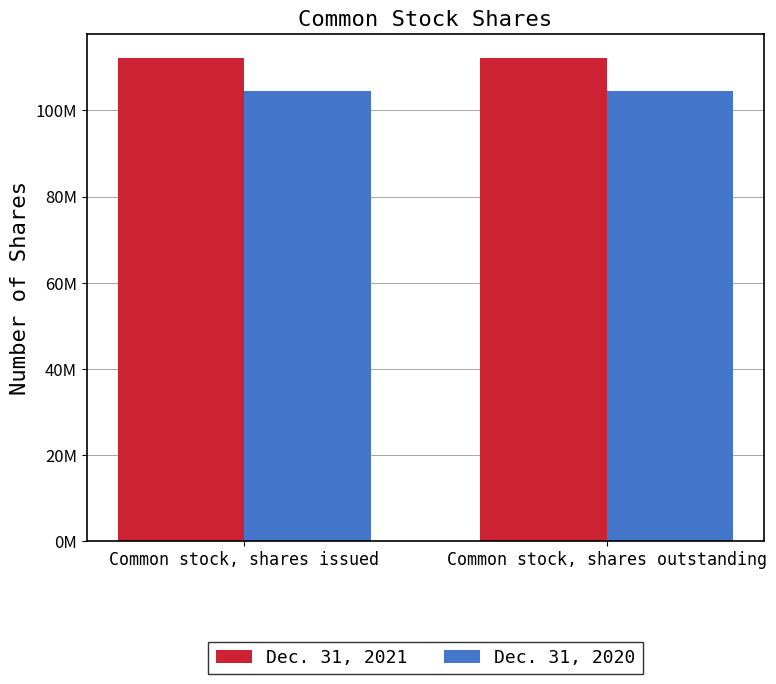

Reading right to left, extract all data points from this chart.

Dec. 31, 2021: 112138741	112138741
Dec. 31, 2020: 104619876	104619876